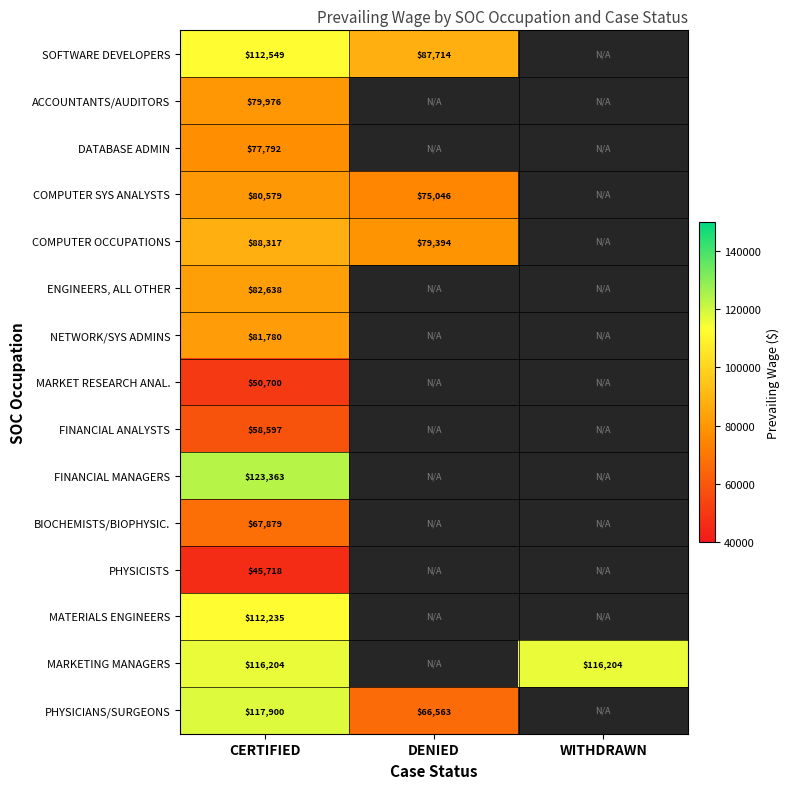

Is the value of MARKETING MANAGERS at WITHDRAWN greater than the value of PHYSICIANS/SURGEONS at CERTIFIED?

No